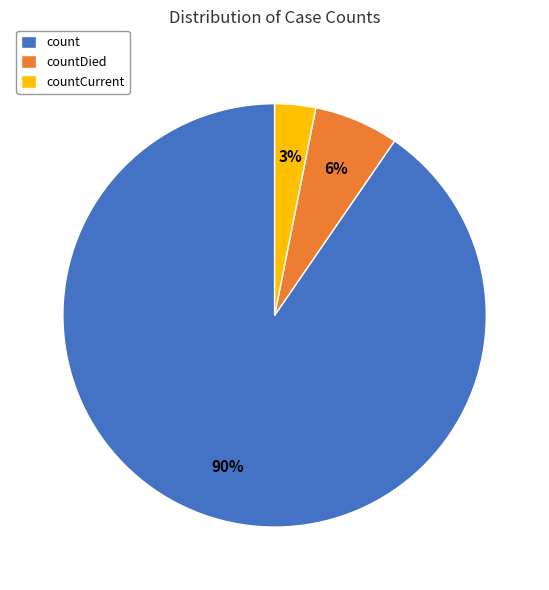

What is the ratio of the value at countCurrent to the value at countDied?

0.5